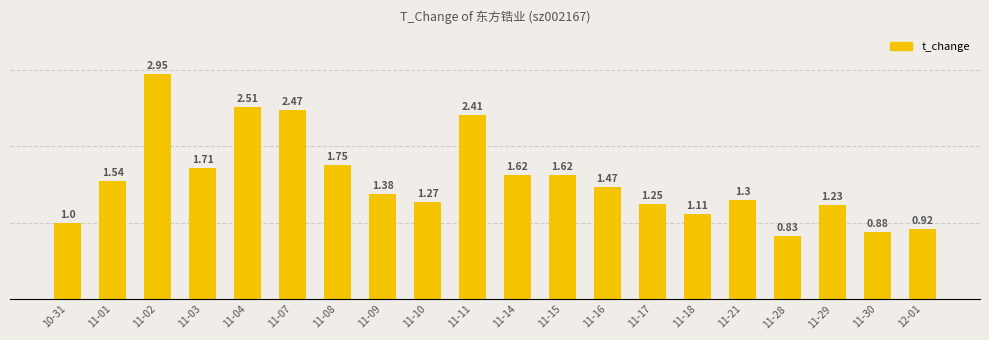

How many data points are above 1?

16